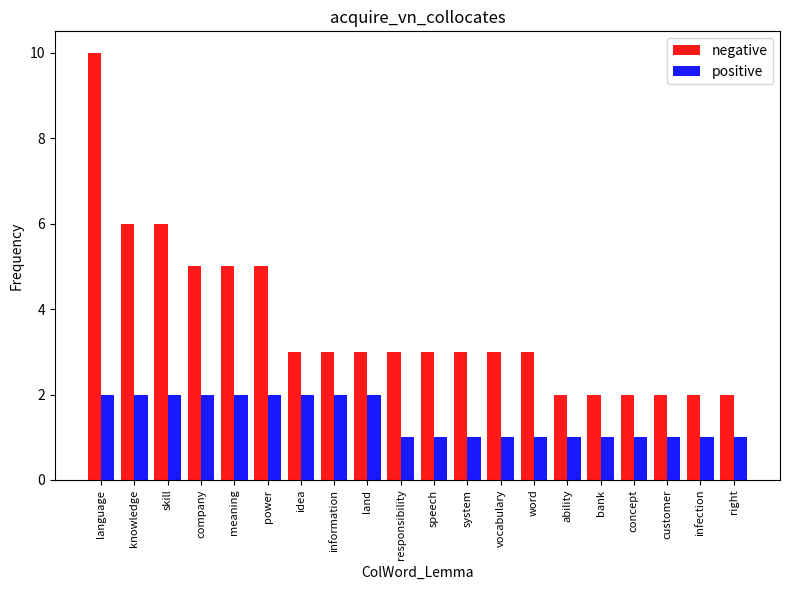

True or false: positive has a value of 4 at power.

False